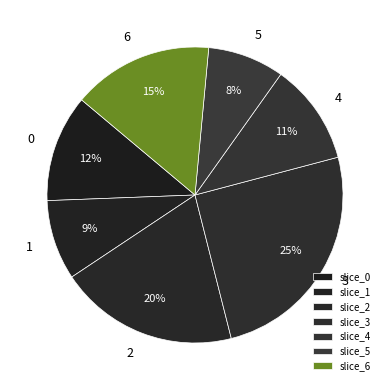

How many segments does this pie chart have?

7